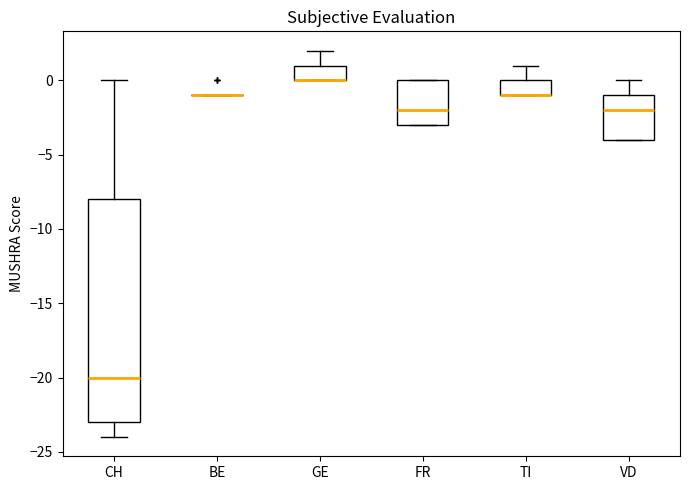

Which box is the tallest, from its lower edge to its upper edge?

CH